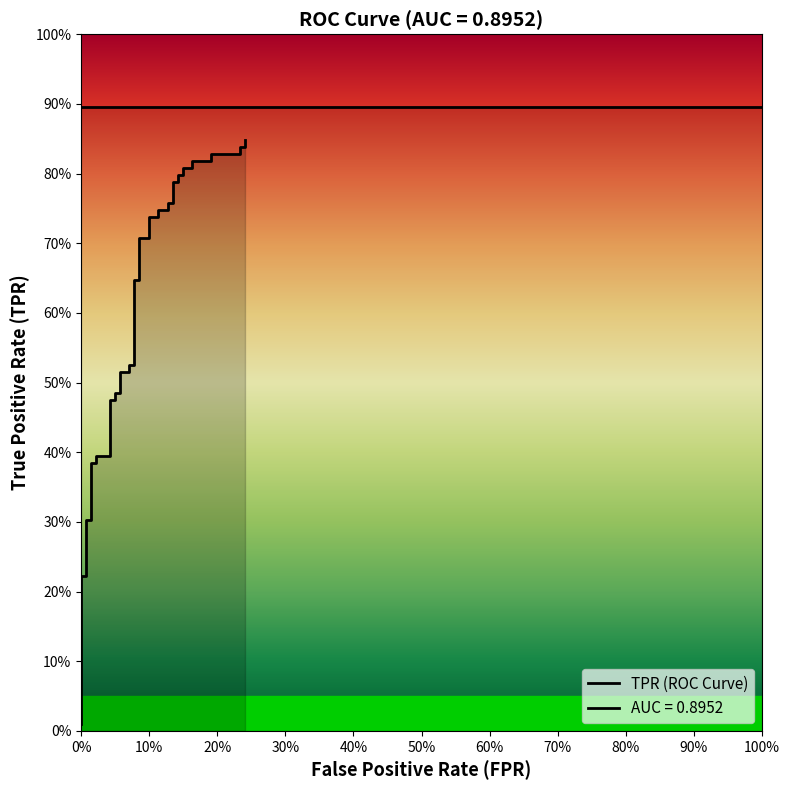

Reading left to right, what are all the values shown in this chart?

0.0	0.2	0.2	0.3	0.3	0.4	0.4	0.4	0.4	0.5	0.5	0.5	0.5	0.5	0.5	0.5	0.5	0.6	0.6	0.7	0.7	0.7	0.7	0.7	0.7	0.8	0.8	0.8	0.8	0.8	0.8	0.8	0.8	0.8	0.8	0.8	0.8	0.8	0.8	0.8